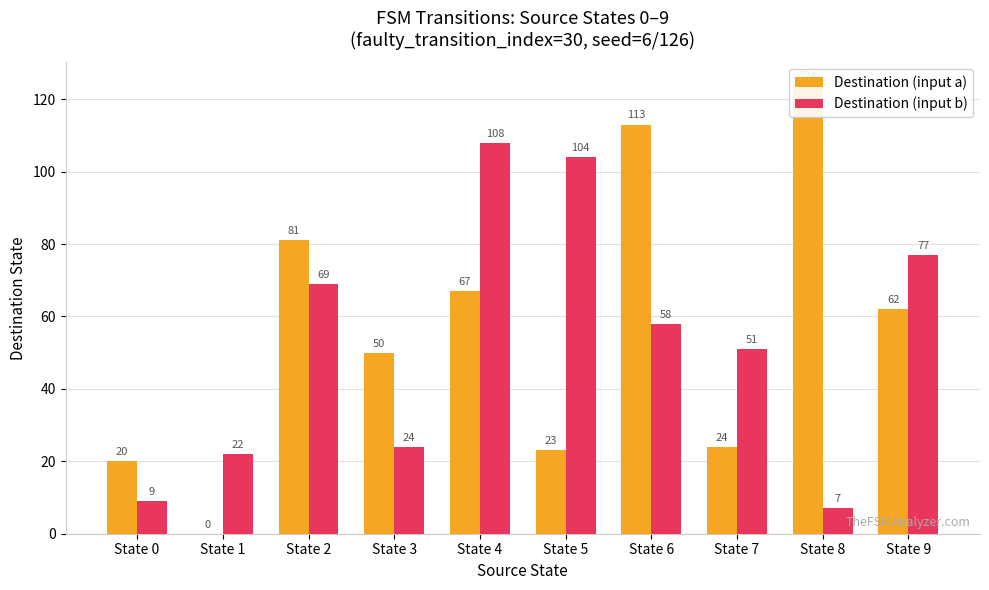

What is the lowest value of the Destination (input b) series?

7